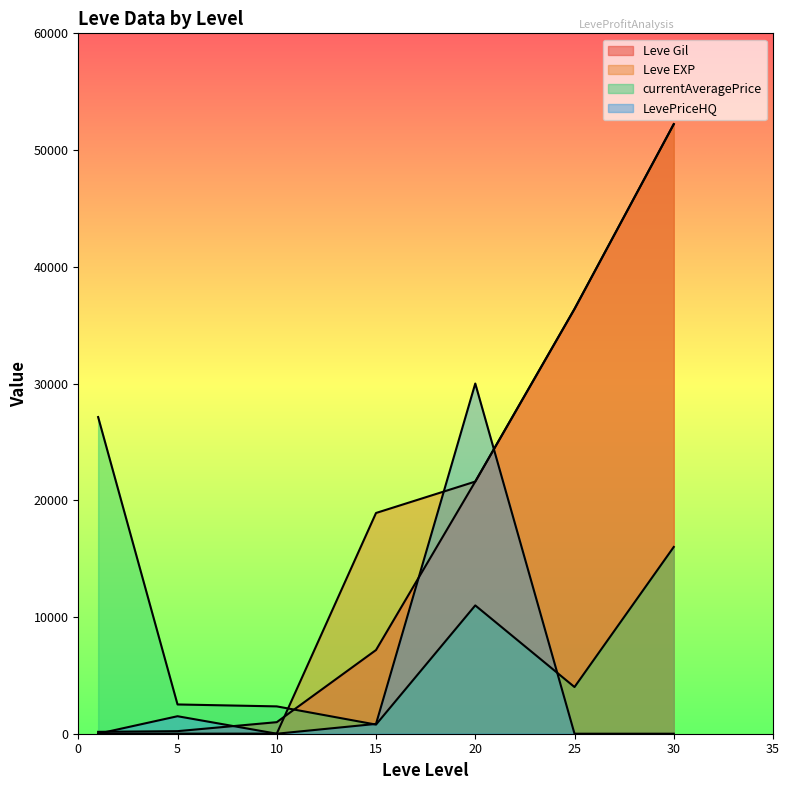

How many times do LevePriceHQ and Leve EXP cross each other?

4